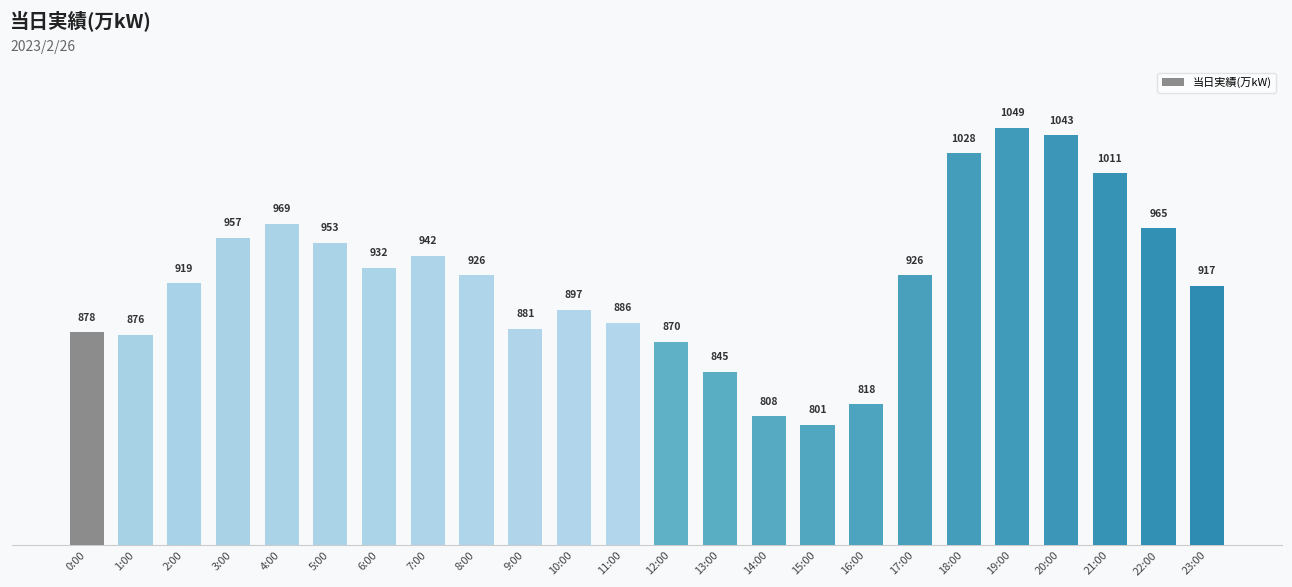

Are the bars horizontal?

No